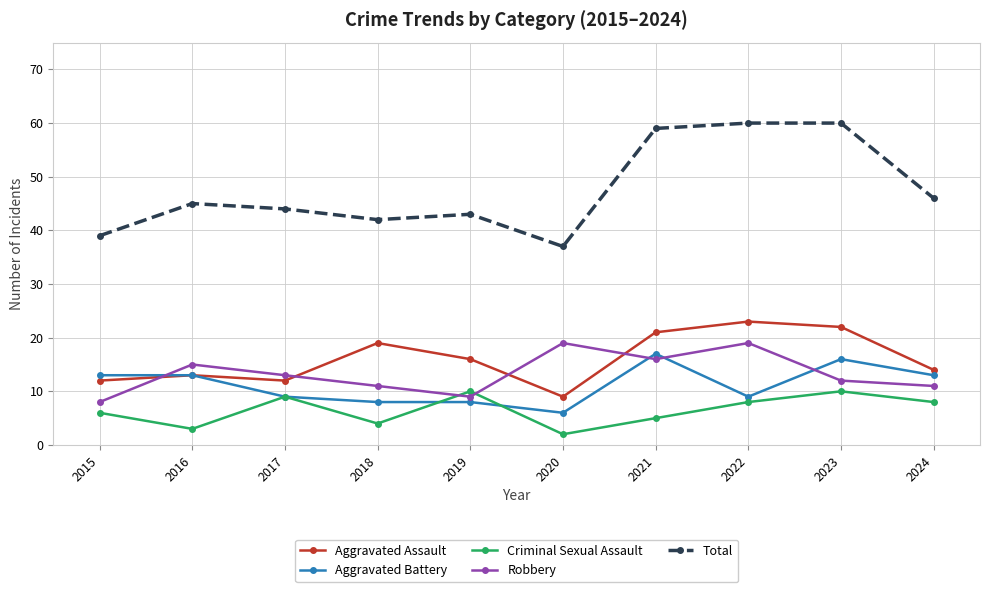

At which label does Total reach its minimum?

2020